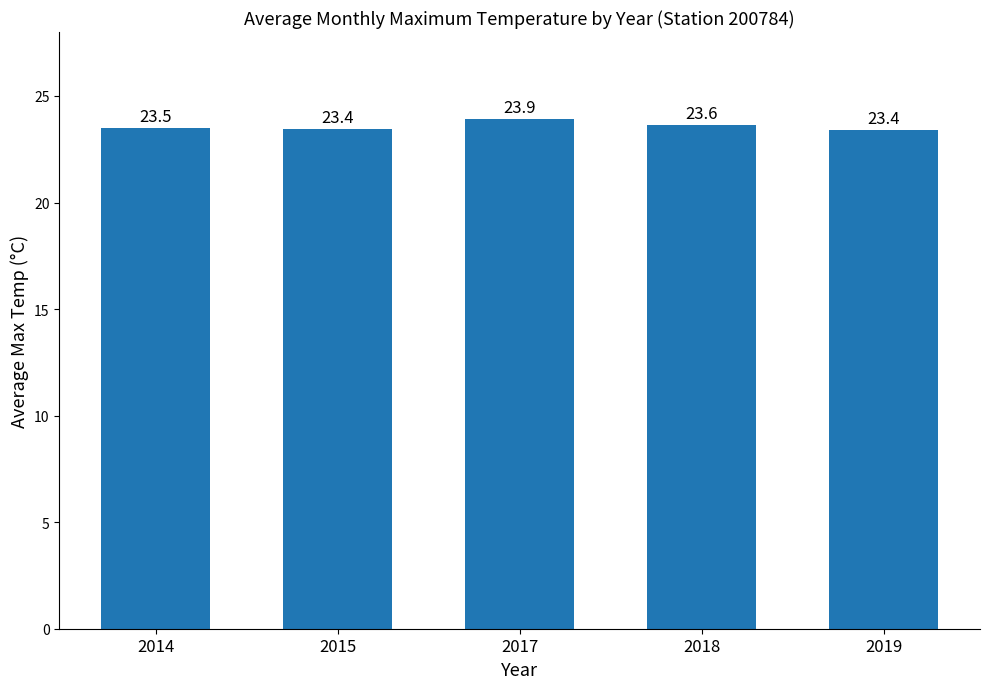

How many values are between 23 and 24?

5